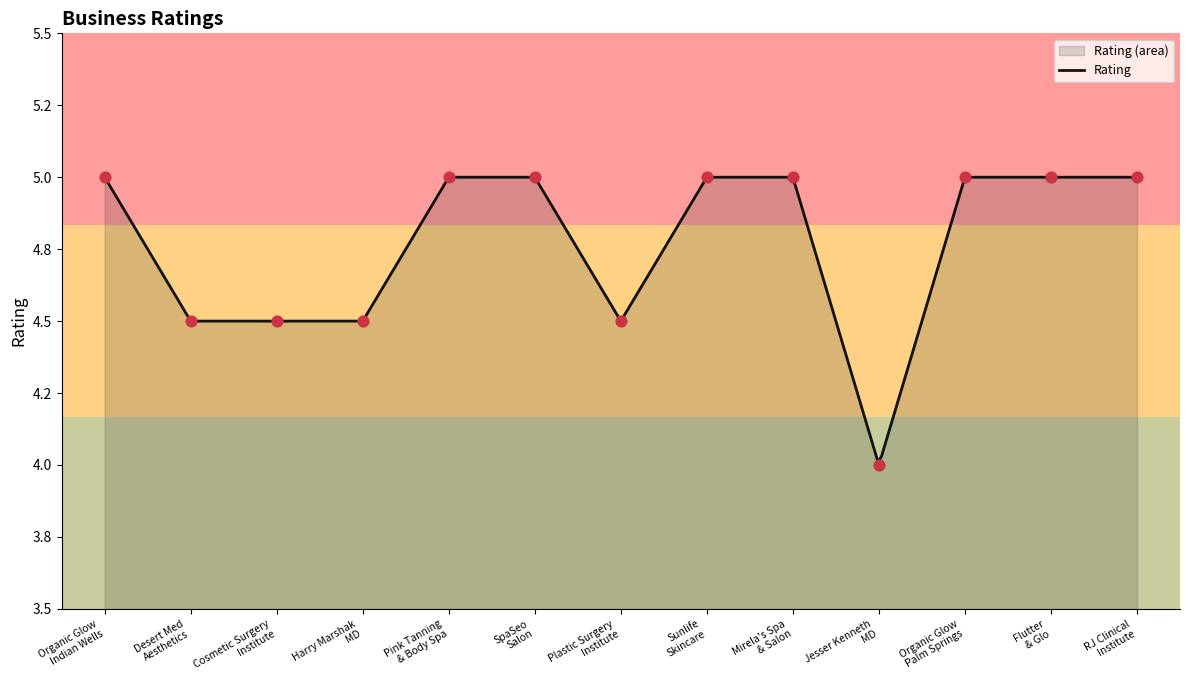

What is the change in value from Harry Marshak
MD to RJ Clinical
Institute?

+0.5